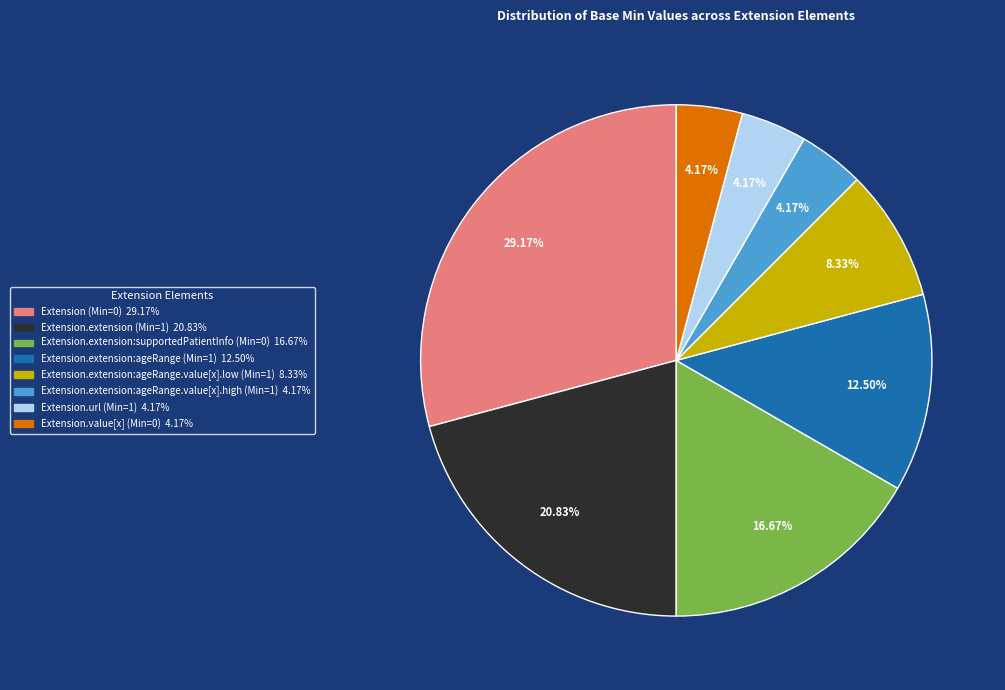

The Extension.extension:supportedPatientInfo (Min=0) slice represents 26% of the pie. True or false?

False